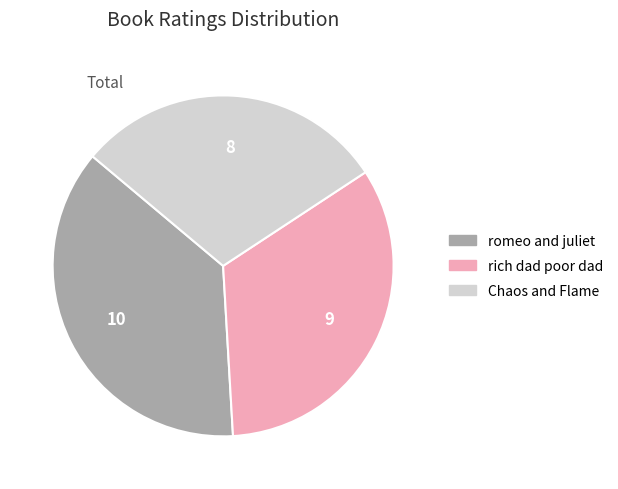

Do rich dad poor dad and Chaos and Flame together represent more than half of the pie?

Yes